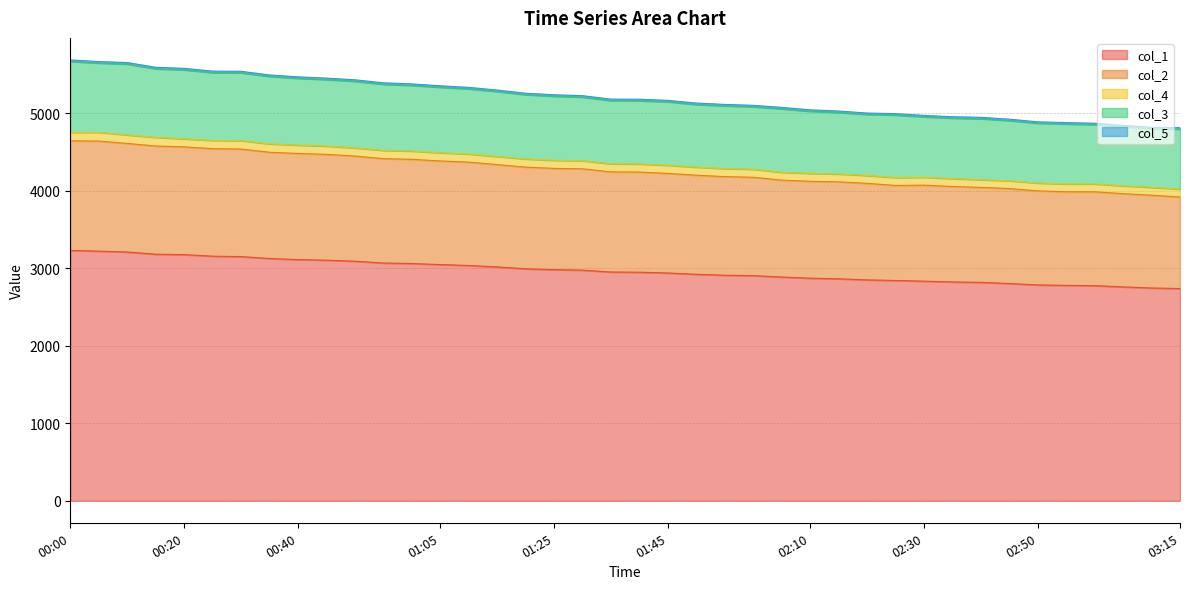

What is the lowest value of the col_1 series?

2736.5